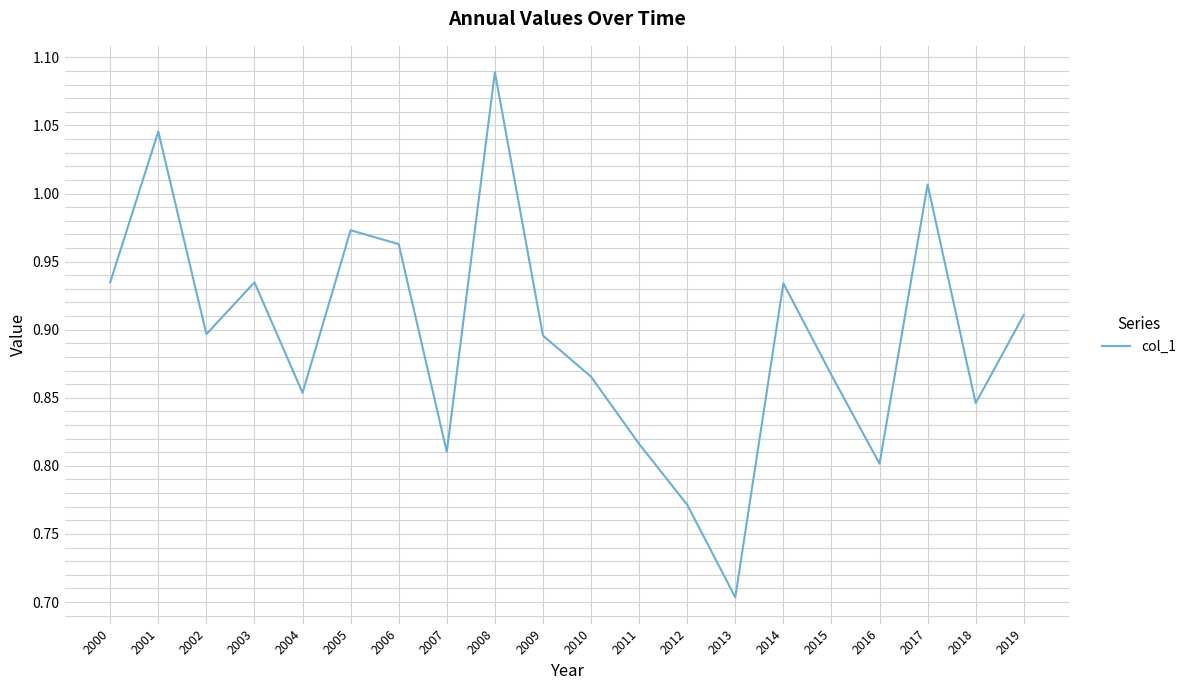

True or false: the data shows 0.4 at 2019.

False